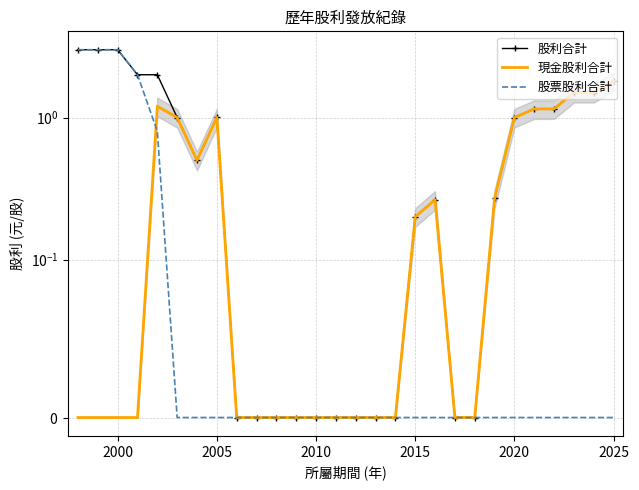

Where is 股利合計 nearest to the value 1?

2020